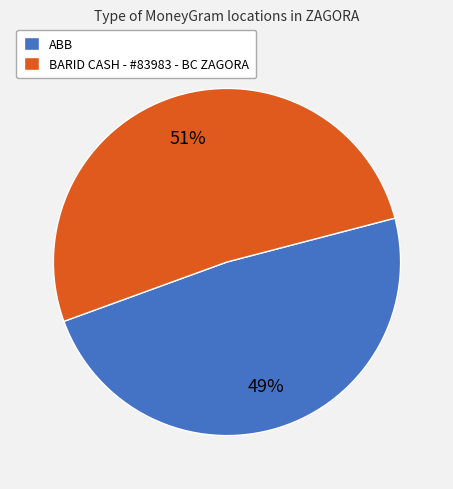

The BARID CASH - #83983 - BC ZAGORA slice represents 51% of the pie. True or false?

True